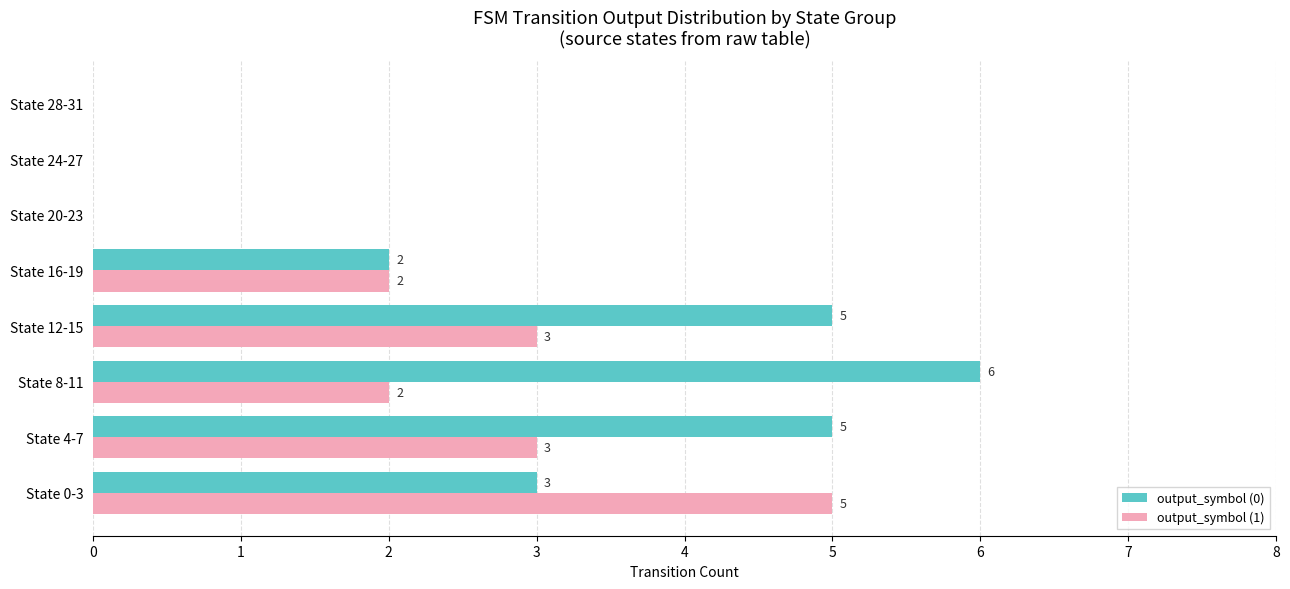

How many data points does each series have?

8